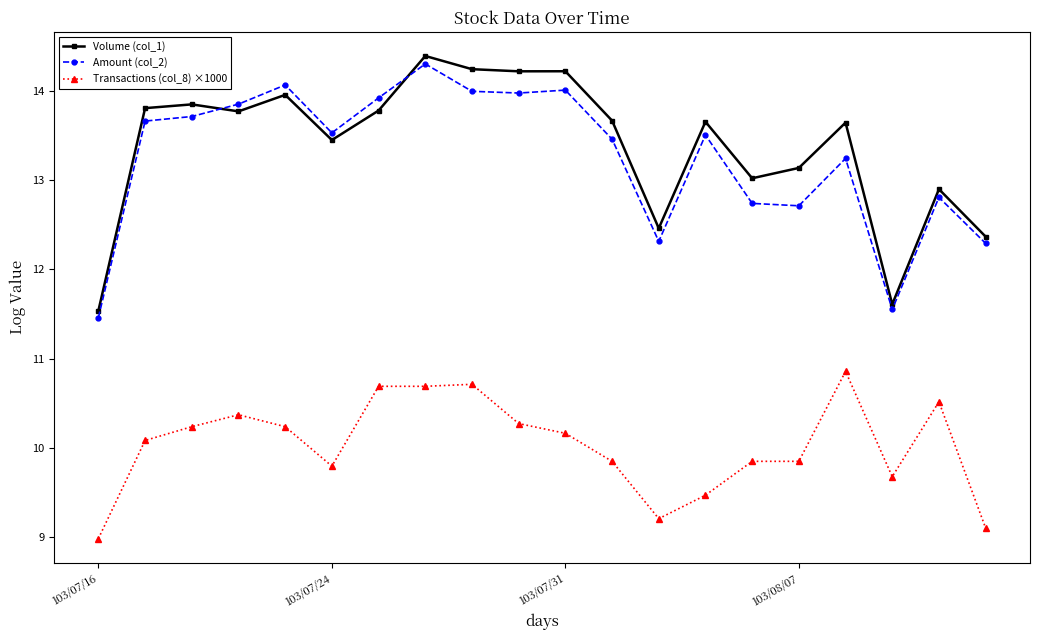

At how many categories does at least one series exceed 10?

20